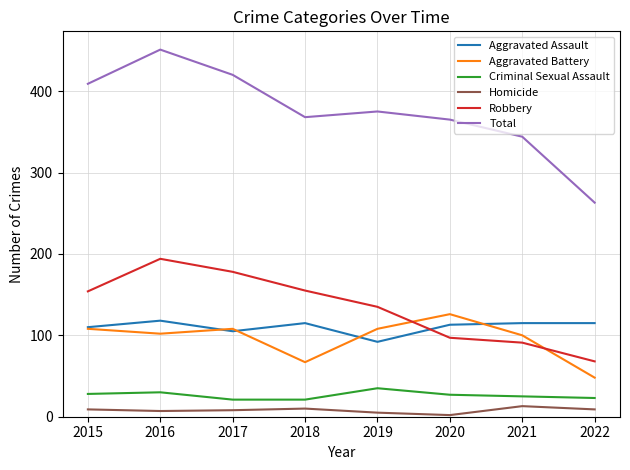

How many Criminal Sexual Assault values are between 23 and 30?

5